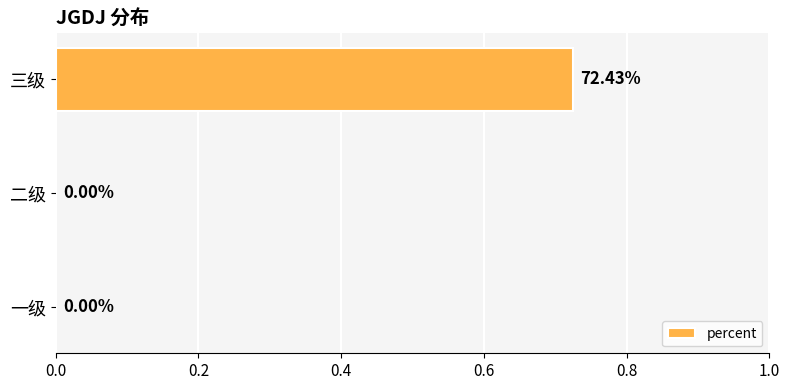

At which category does the chart reach its peak across all series?

三级